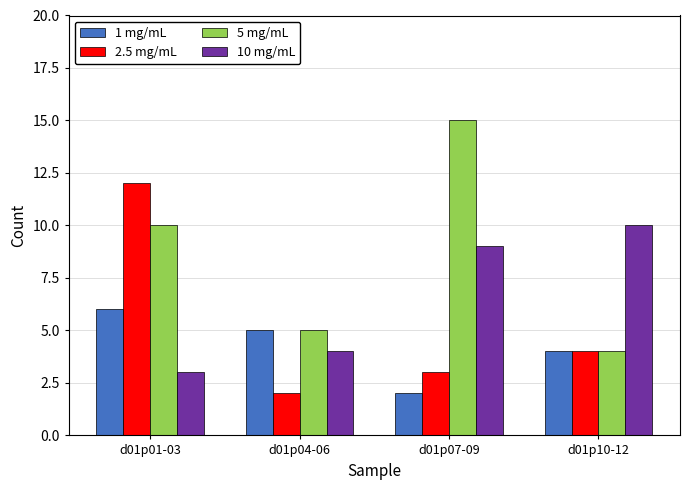

How many bars are there in each group?

4